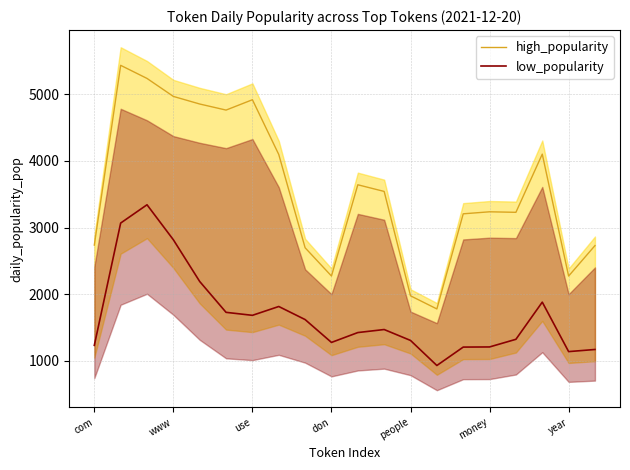

What are all the series names shown in the legend?

high_popularity, low_popularity